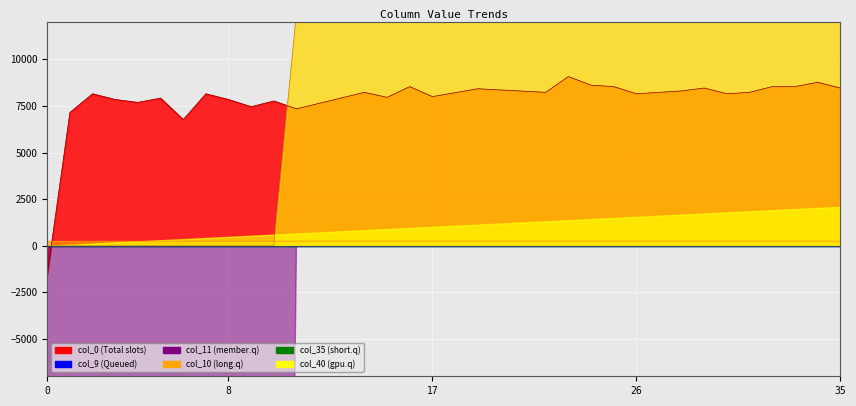

Which series has the largest range (max minus min)?

col_11